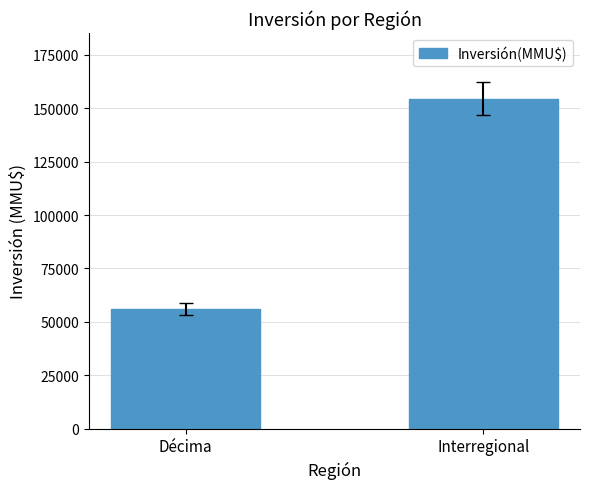

List the labels in order of value, largest first.

Interregional, Décima